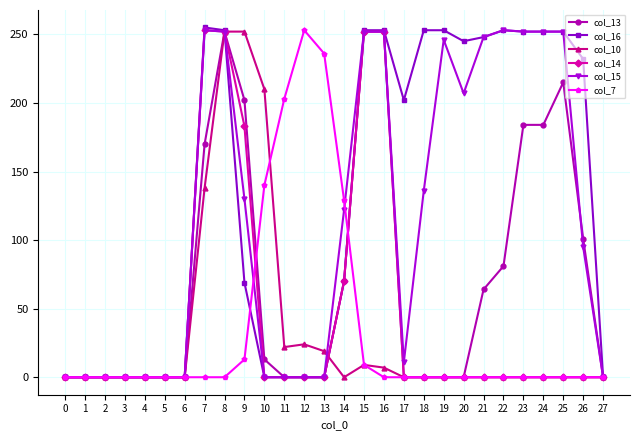

At which category is the sum across all series the highest?

8